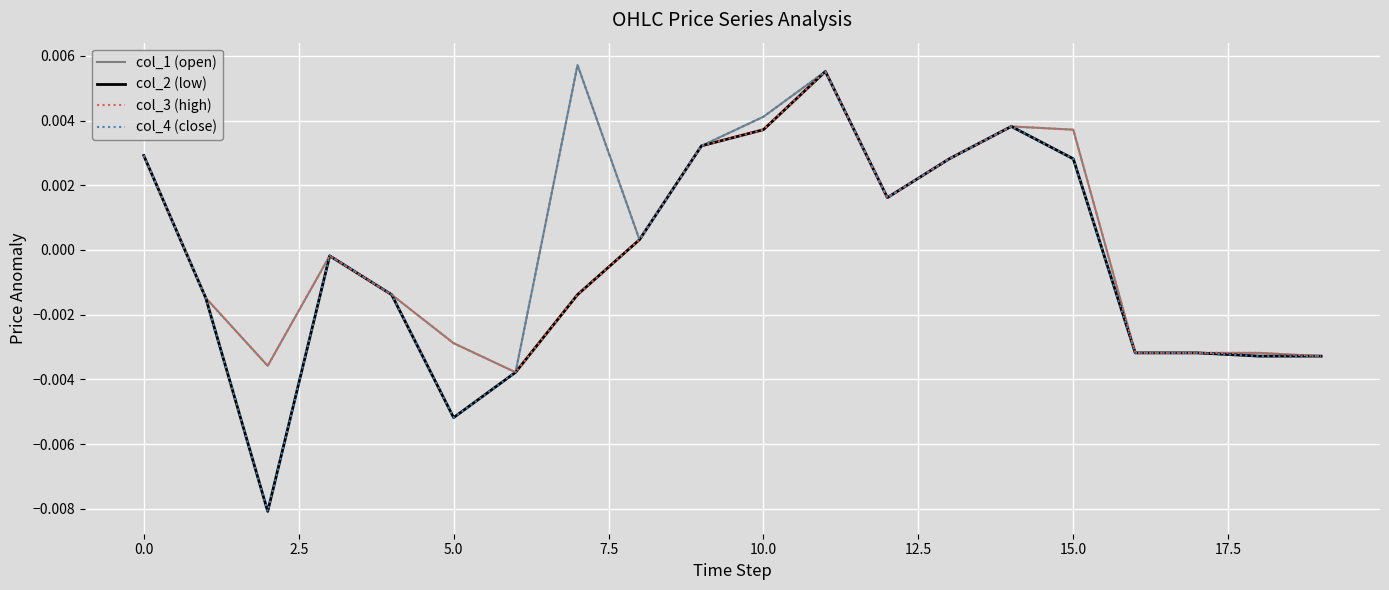

True or false: col_2 (low) and col_4 (close) intersect in this chart.

False